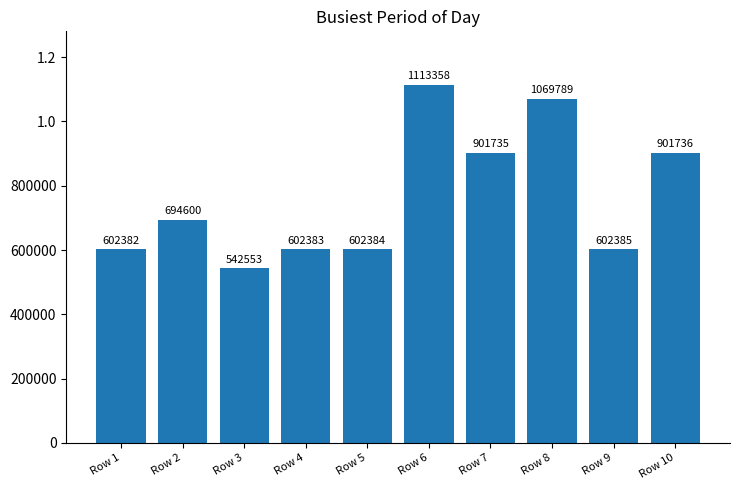

What is the value of the 10th bar from the left?

901736